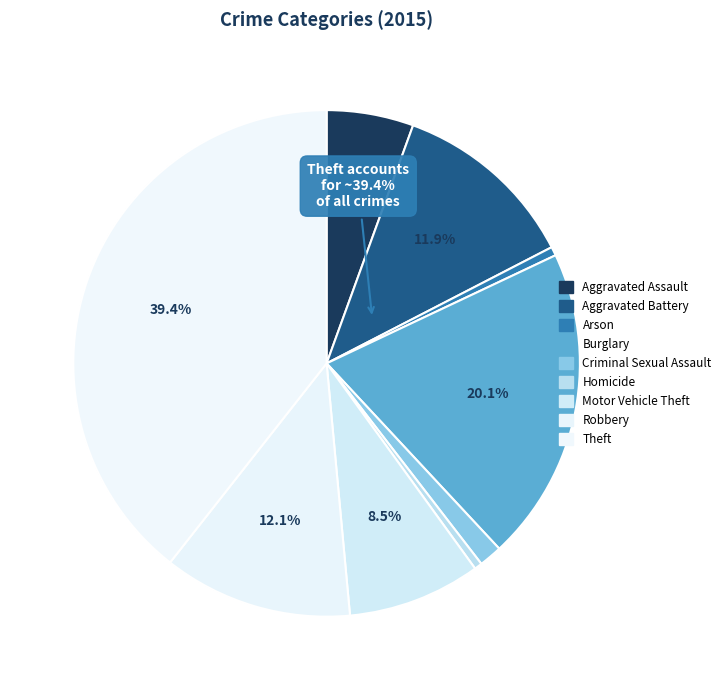

What percentage do Criminal Sexual Assault and Homicide together represent?

2.0%